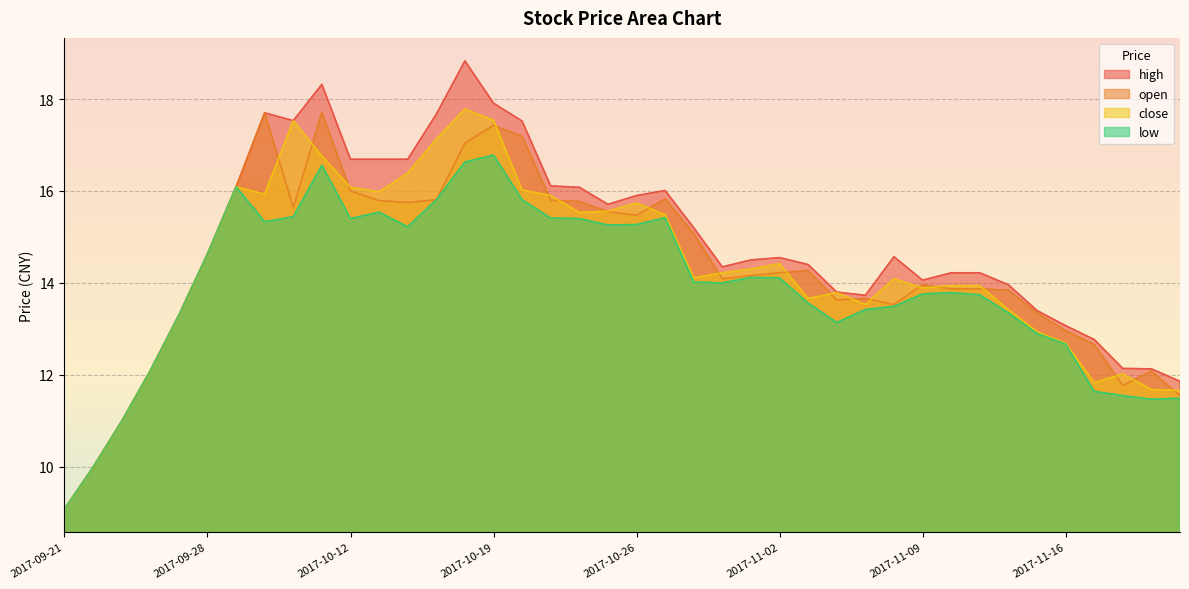

List the series in order of their peak value, lowest first.

low, open, close, high